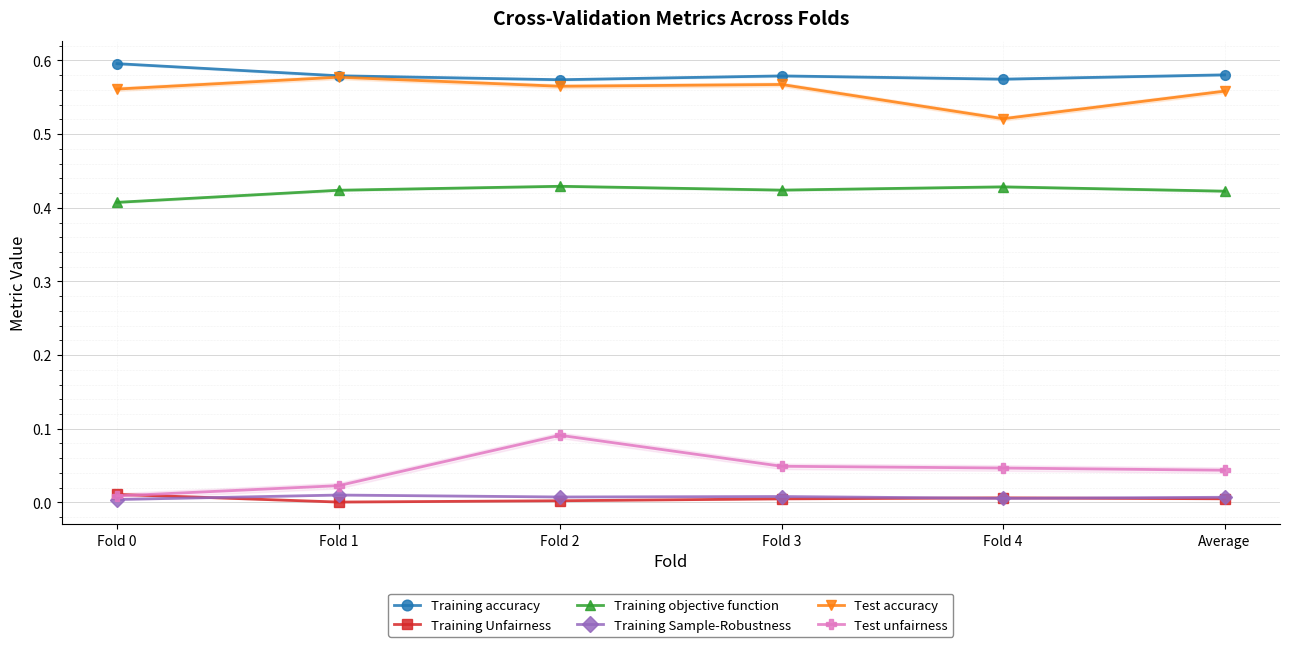

Where is the first local maximum for Training accuracy?

Fold 3